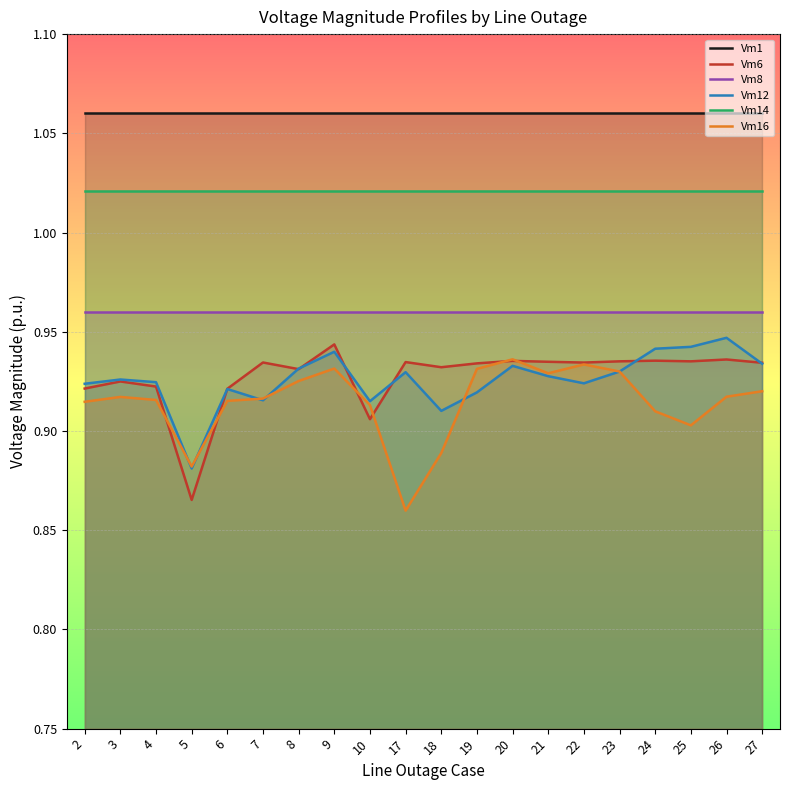

Rank the series at 2 from highest to lowest value.

Vm1, Vm14, Vm8, Vm12, Vm6, Vm16